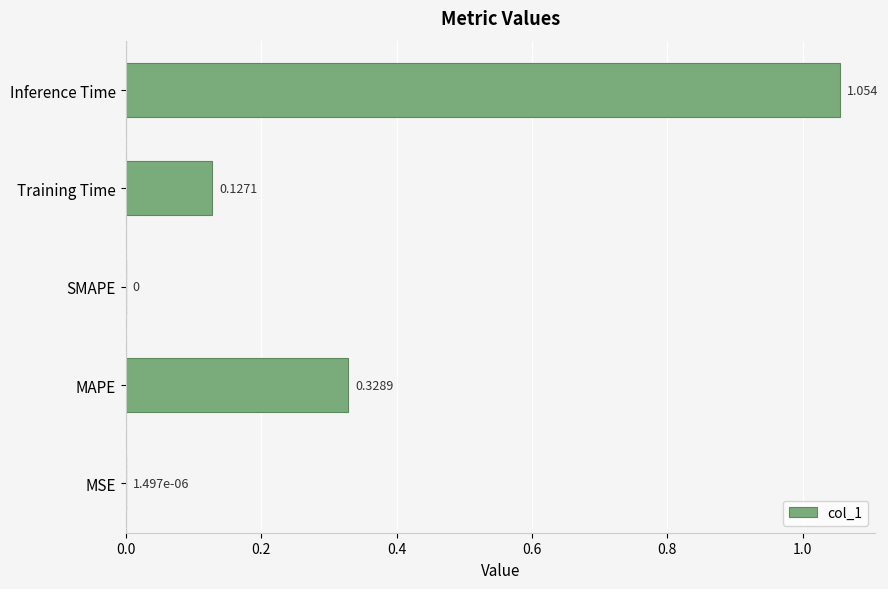

Between MAPE and SMAPE, which is larger?

MAPE